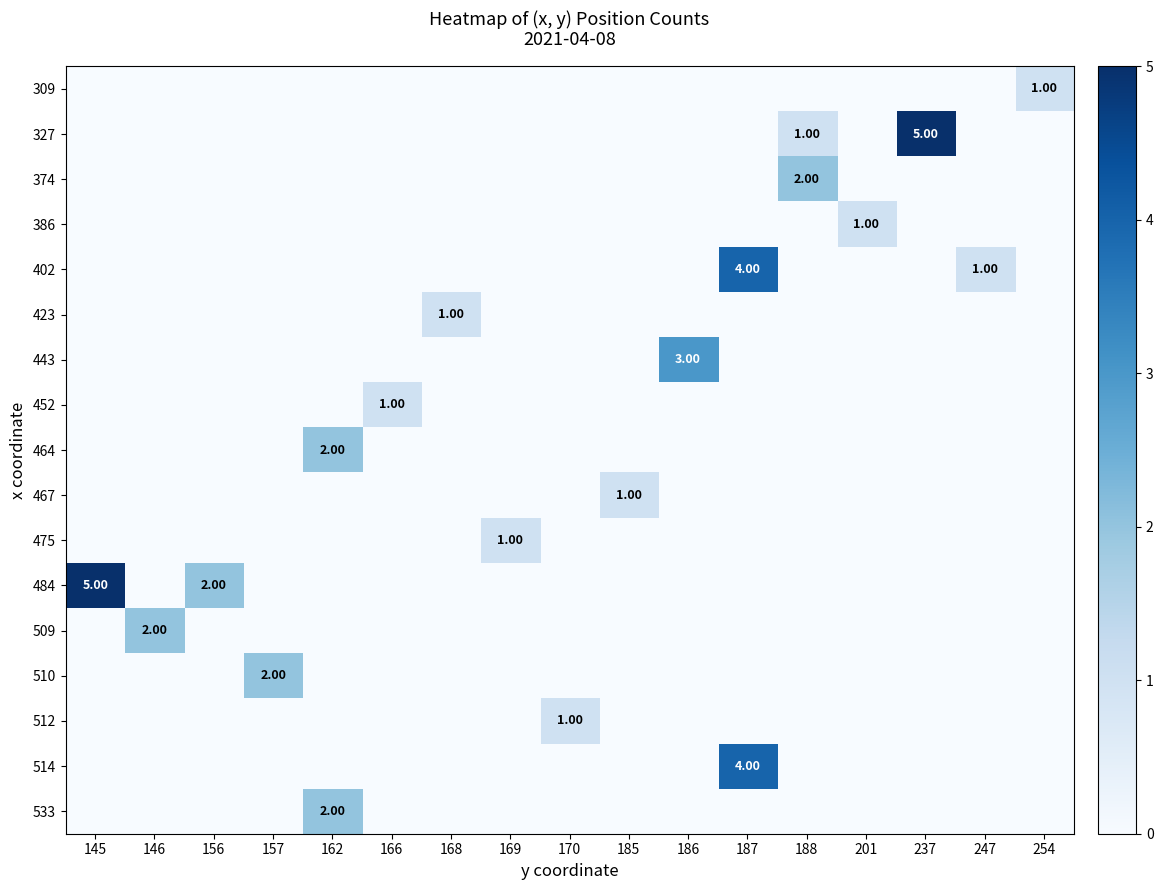

At how many categories does at least one series exceed 3?

3